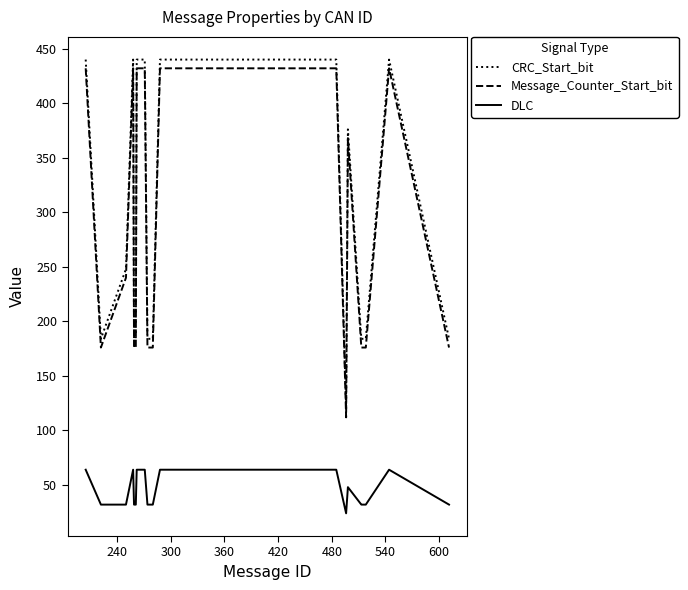

True or false: CRC_Start_bit and Message_Counter_Start_bit cross at least once.

False